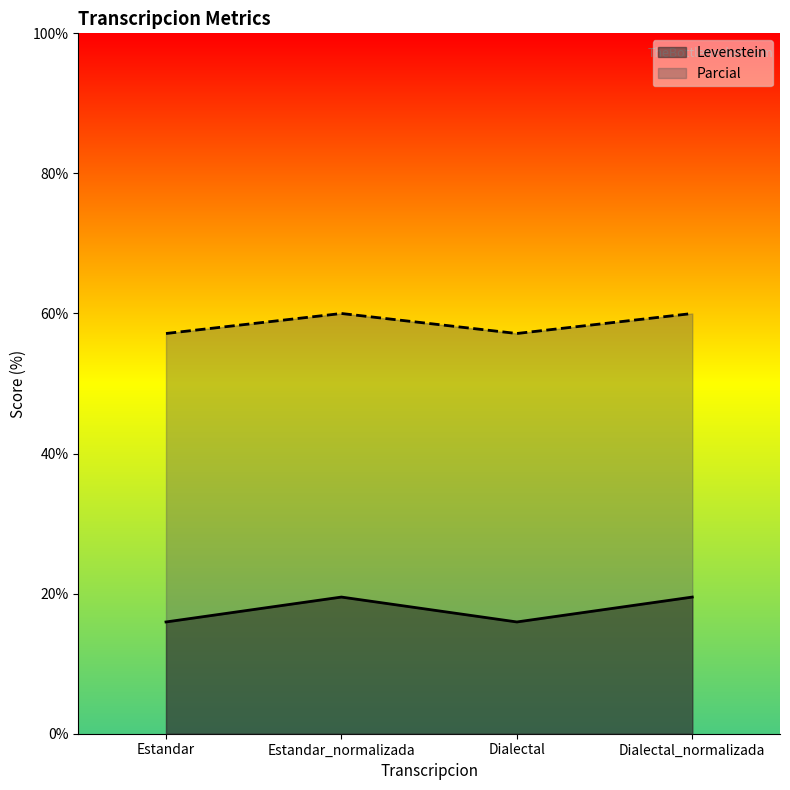

Reading right to left, extract all data points from this chart.

Levenstein: 19.5	16.0	19.5	16.0
Parcial: 60.0	57.1	60.0	57.1